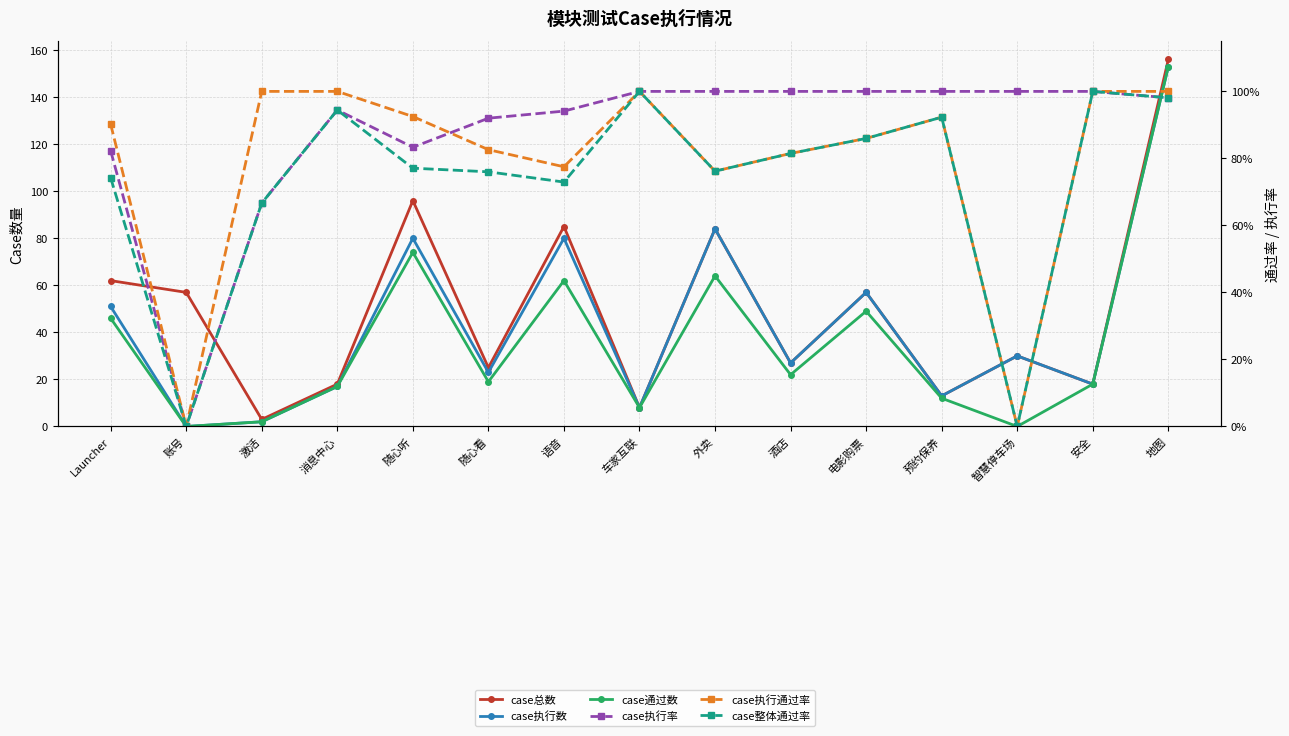

What is the label of the 4th point from the left?

消息中心